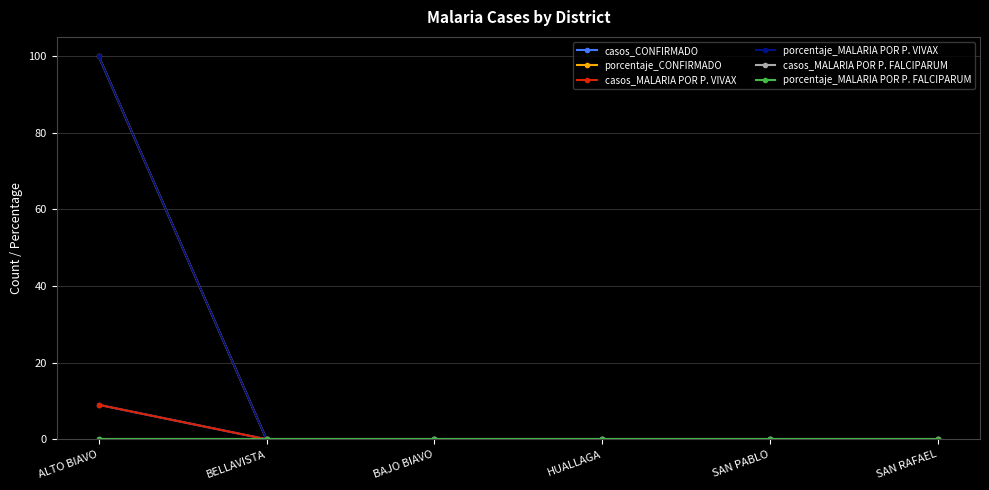

Is this an area chart (filled region under the line)?

No